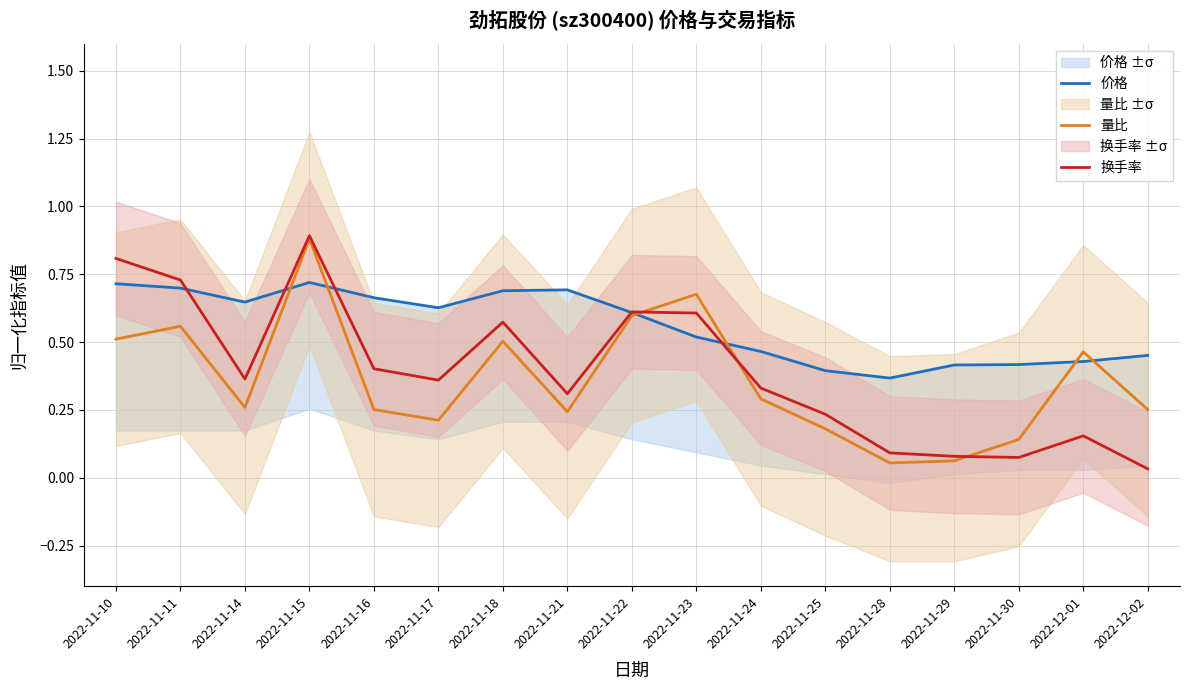

What is the difference between the maximum and minimum values in the 量比 series?

0.8